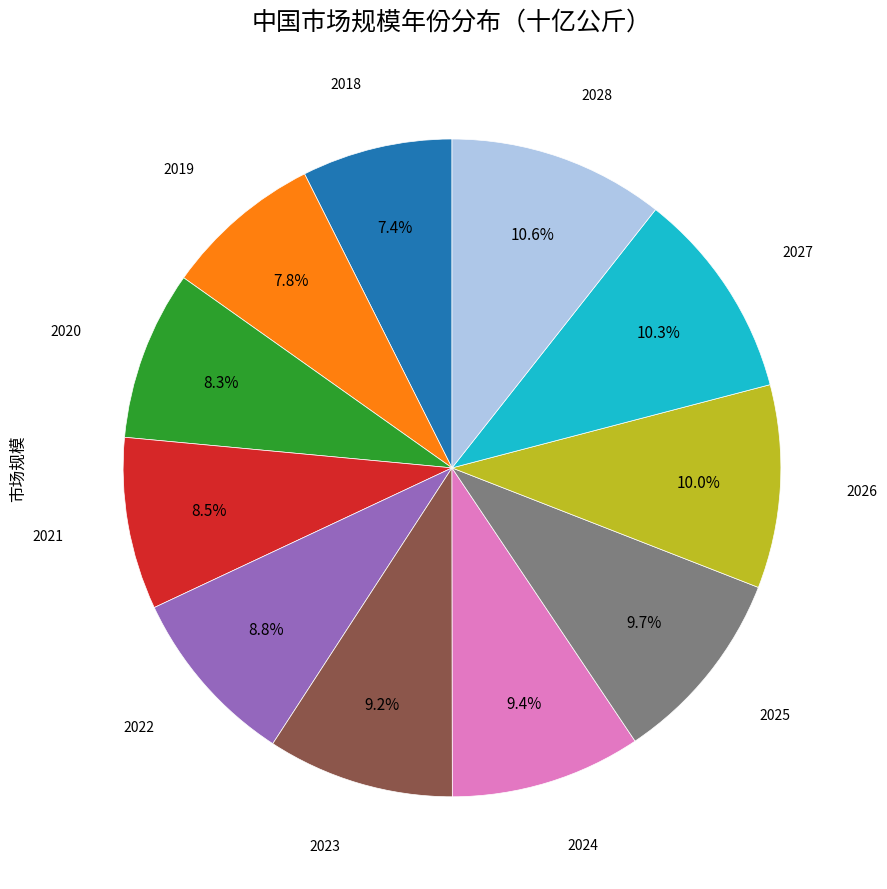

Does any single category account for the majority?

No